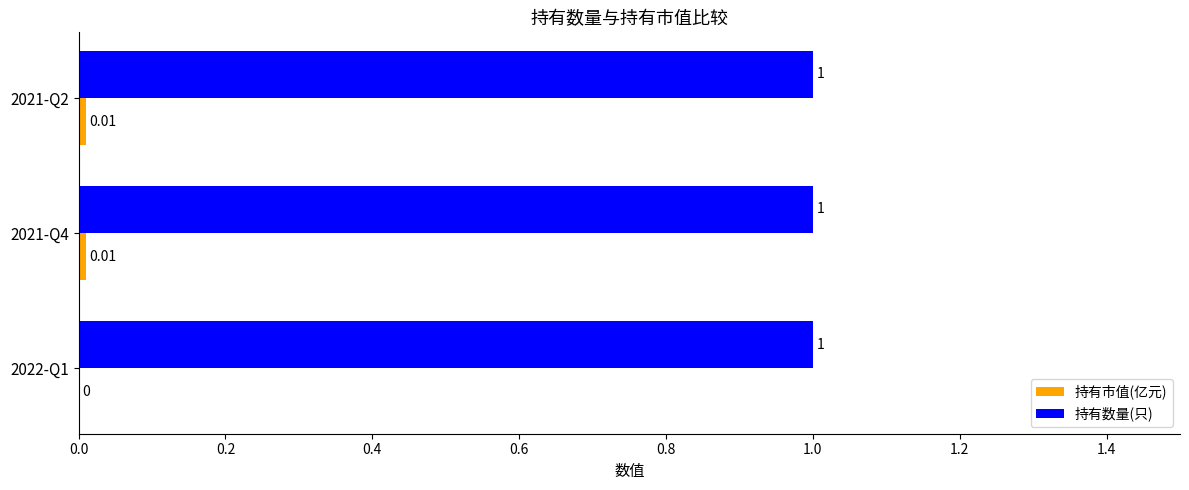

What is the sum of the 持有数量(只) values at 2021-Q2 and 2022-Q1?

2.0